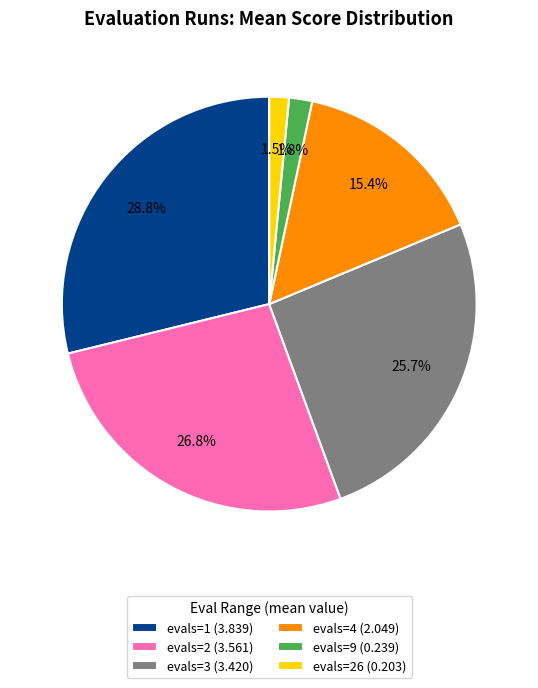

Is the sum of evals=1 (3.839) and evals=26 (0.203) greater than half?

No